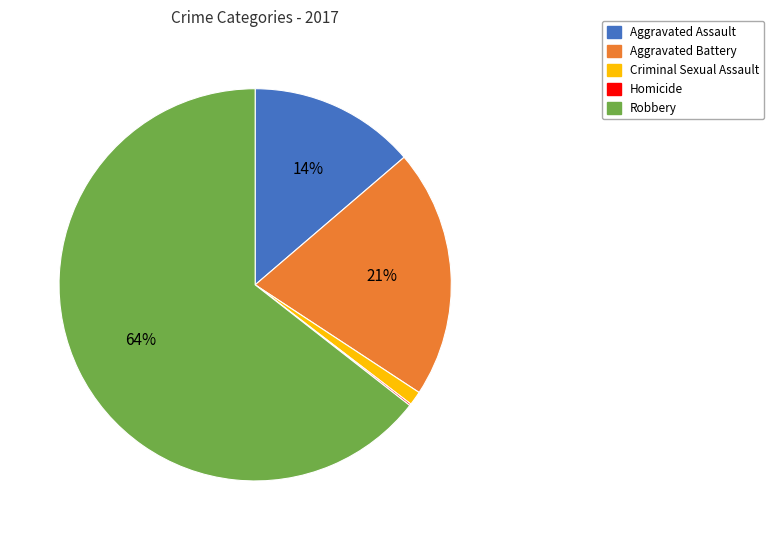

To the nearest percent, what portion does Aggravated Battery represent?

21%